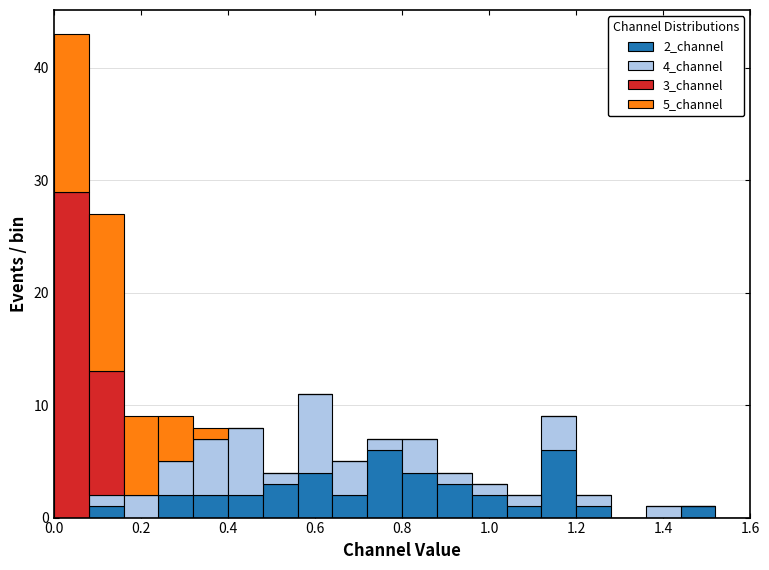

Which range on the x-axis has the tallest stacked bar (by total height)?

0.00 to 0.08